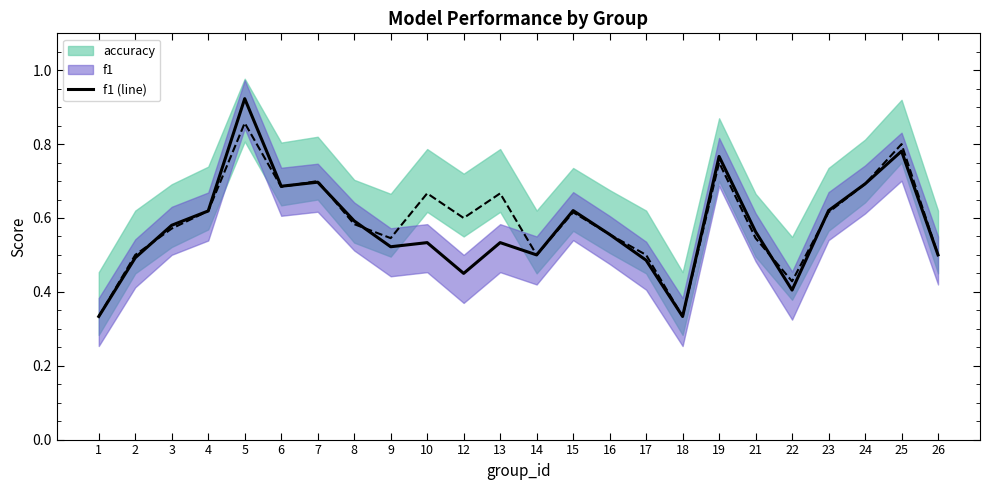

What is the value of the f1 (line) point at the 16th from the left?

0.5